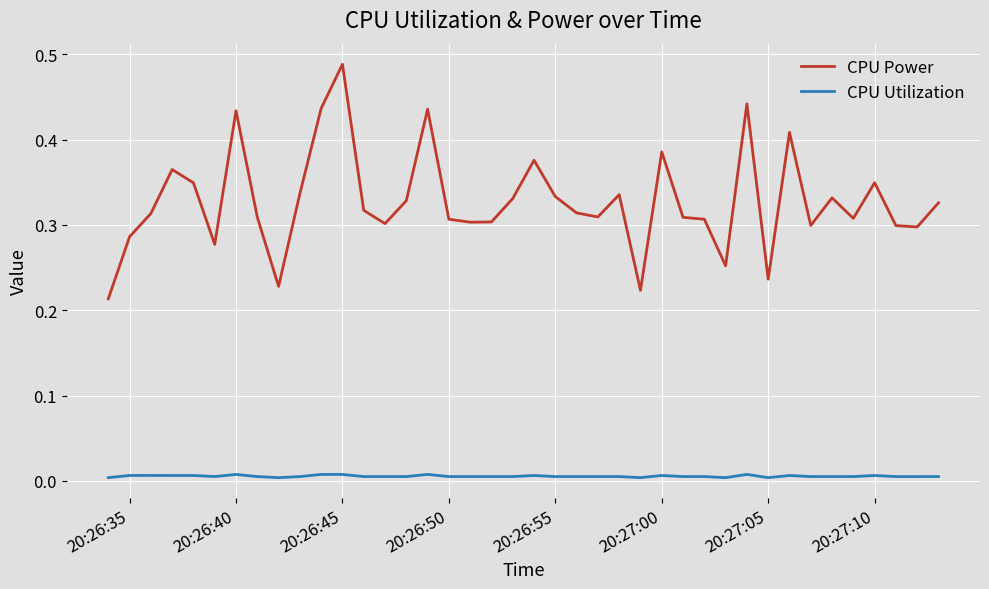

Which series has the widest spread of values?

CPU Power